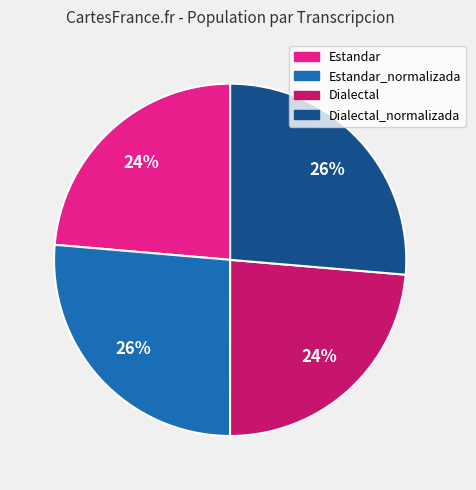

Is there any slice that represents more than half of the pie?

No